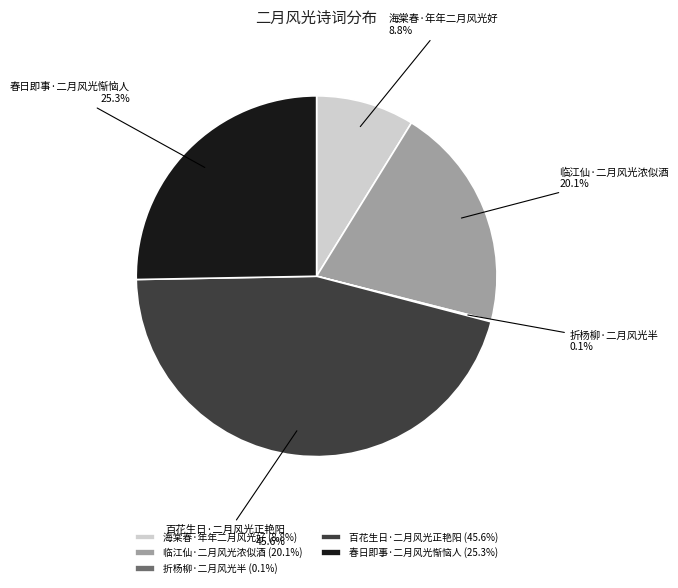

What is the largest slice in the pie chart?

百花生日·二月风光正艳阳